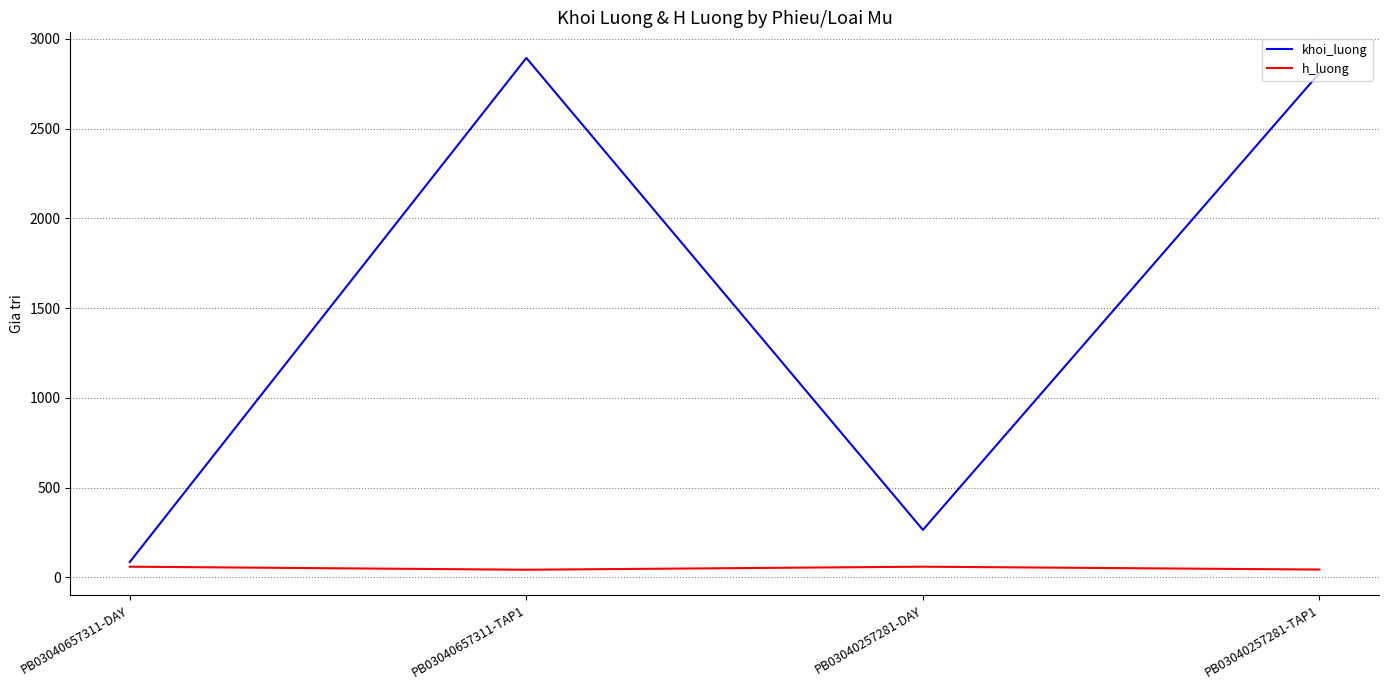

Is it true that h_luong equals 43 at PB03040657311-TAP1?

True